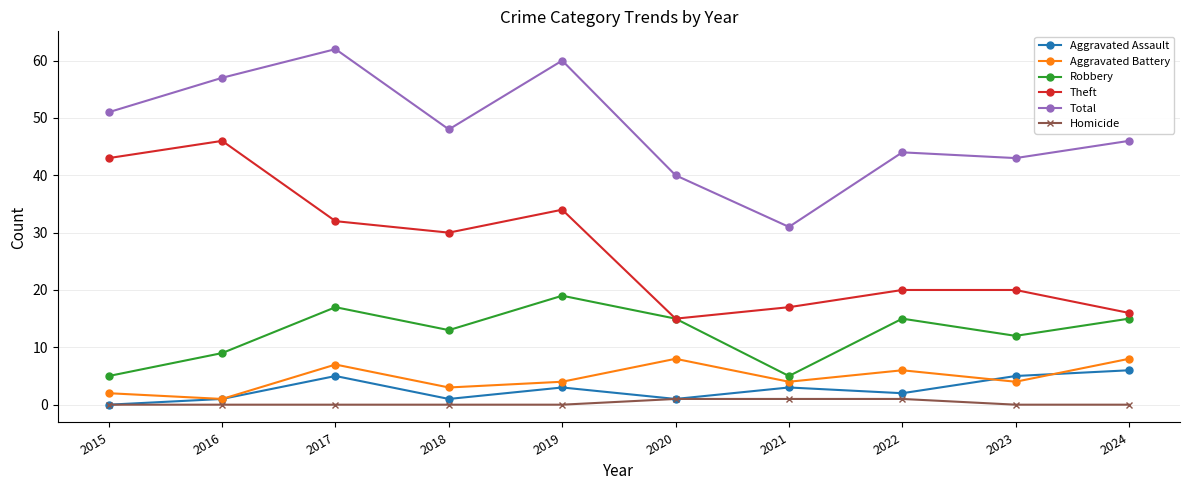

Is the value of Aggravated Battery at 2022 greater than the value of Theft at 2020?

No